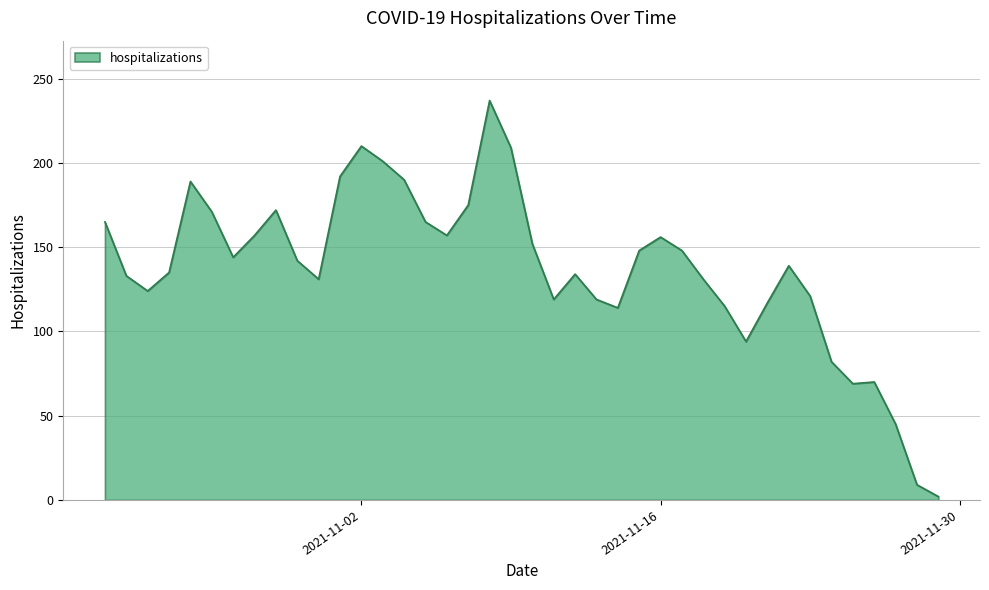

What is the greatest value displayed?

237